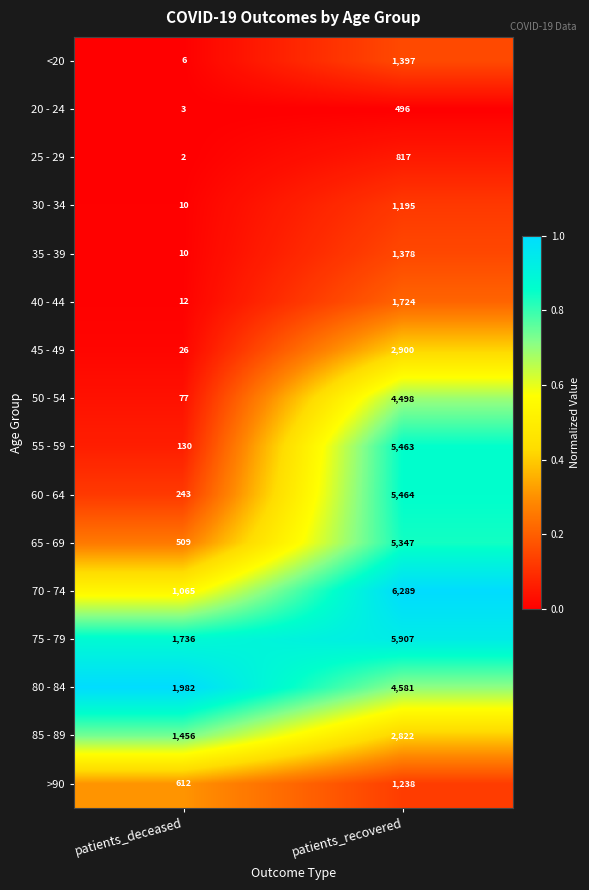

Is the value of 35 - 39 at patients_deceased greater than the value of 30 - 34 at patients_recovered?

No